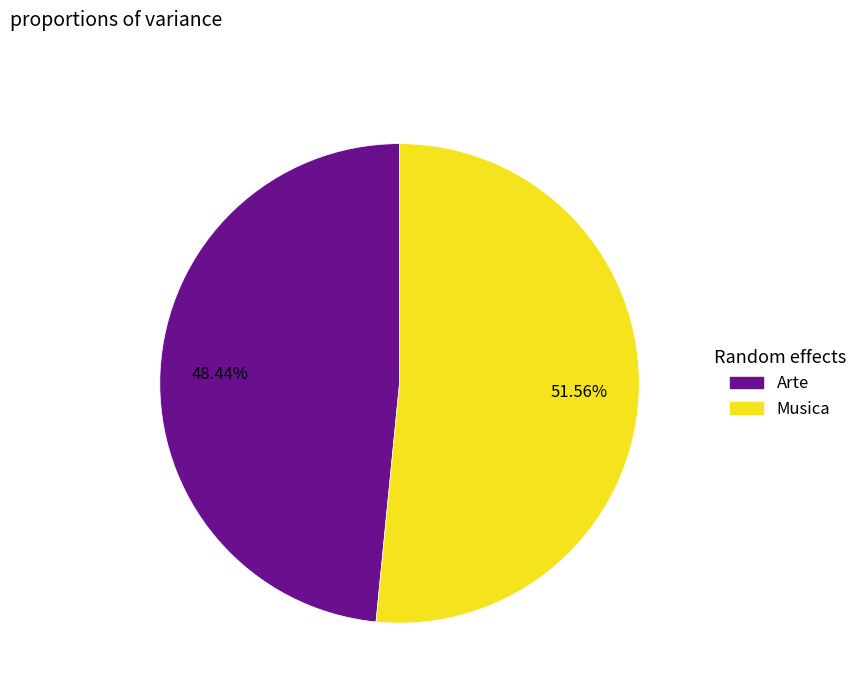

Which category has the smallest portion of the pie?

Arte